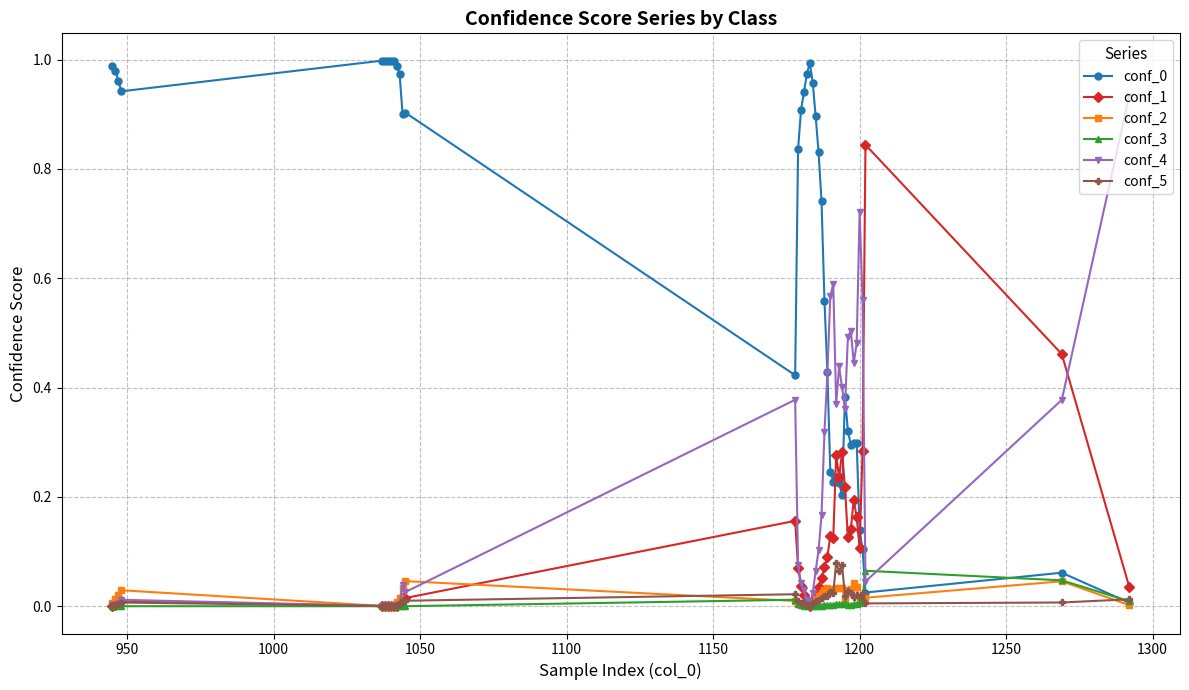

True or false: conf_2 has more than 1 points higher than both neighbors.

True